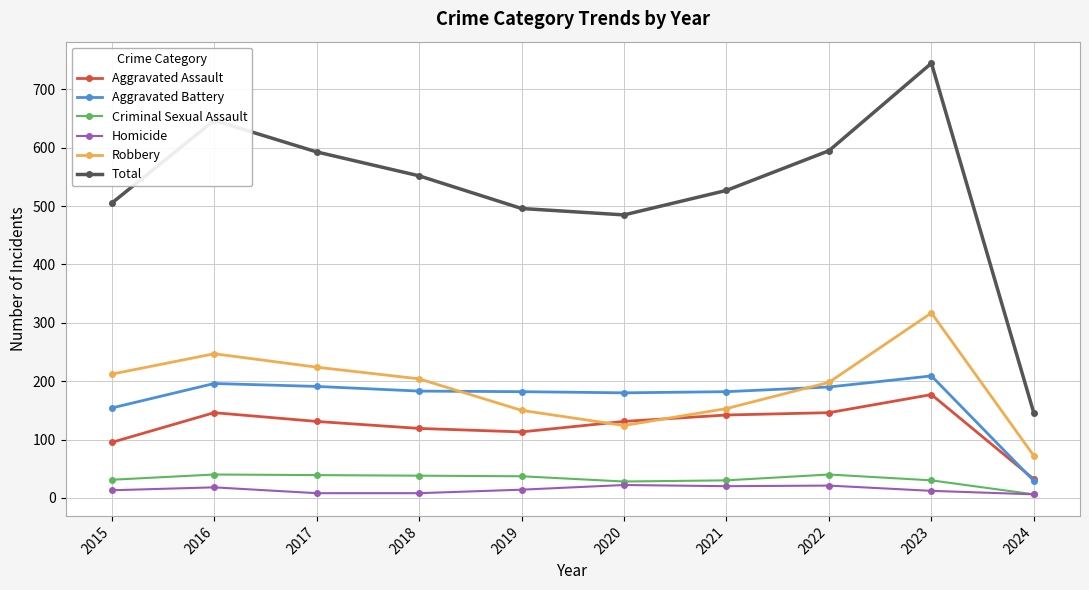

What is the difference between the highest and lowest values at 2024?

139